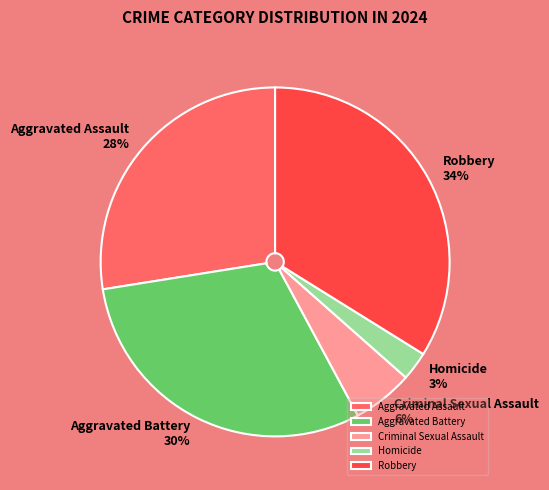

Does Criminal Sexual Assault account for over 50% of the chart?

No